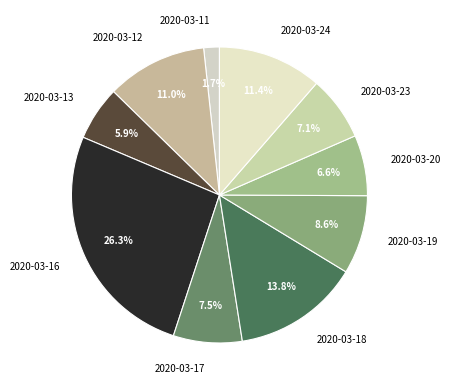

What portion of the pie excludes 2020-03-12?

89.0%